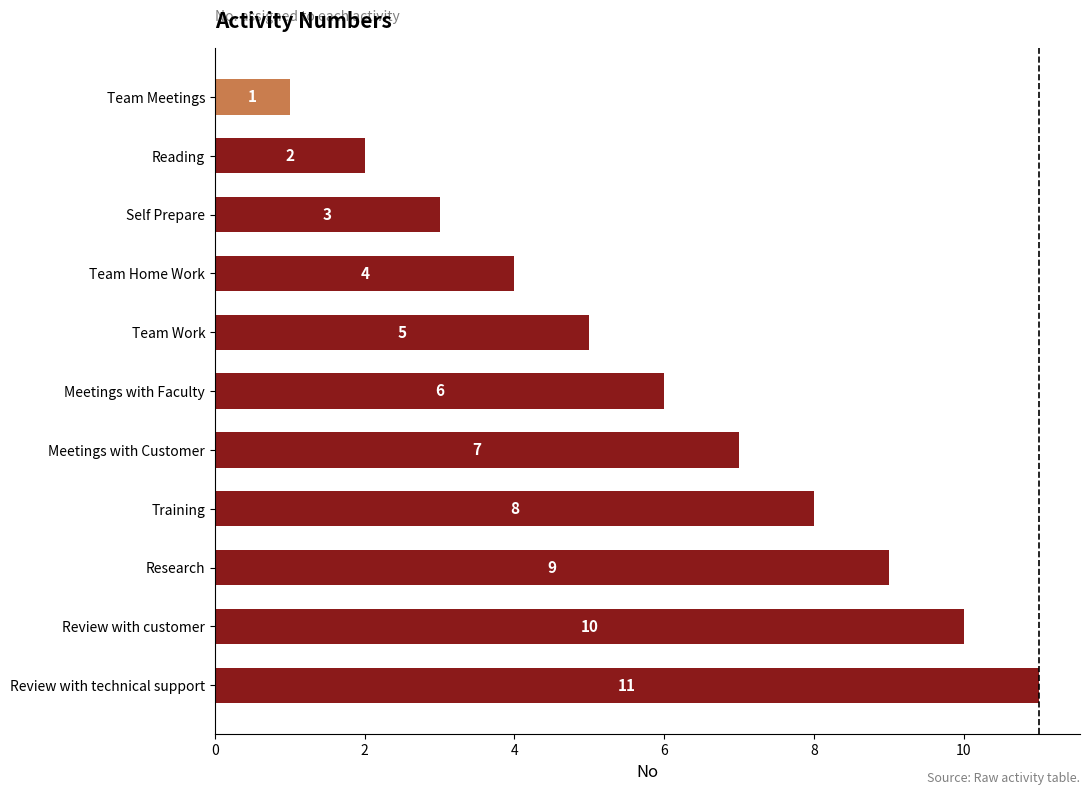

True or false: the data shows 7 at Meetings with Customer.

True